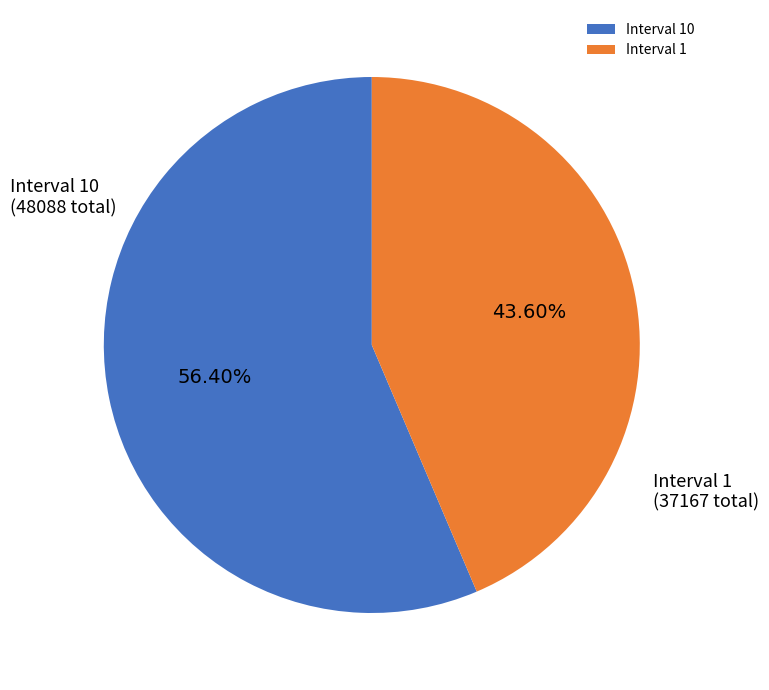

Count the number of slices in the pie.

2